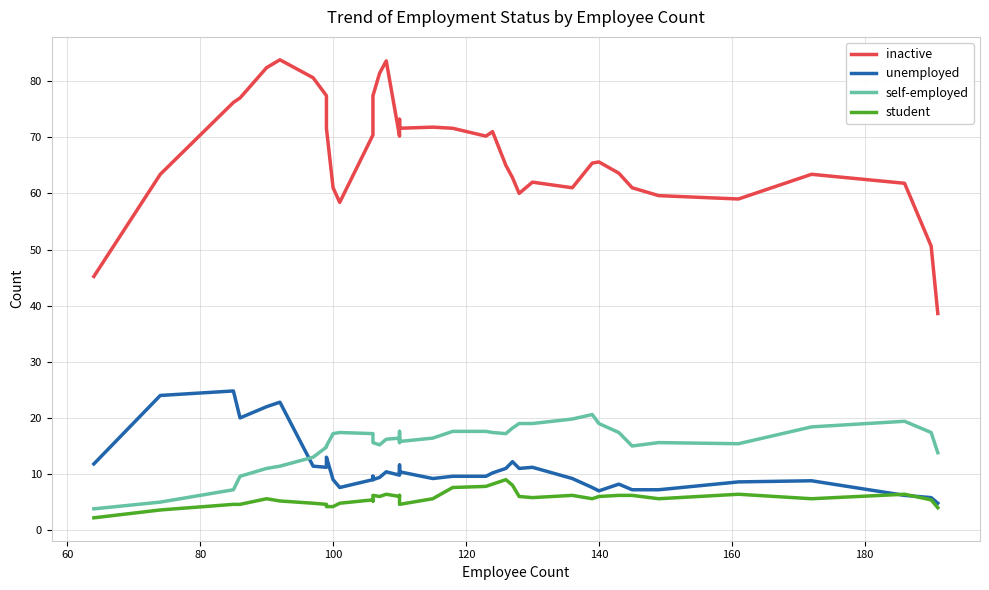

What are all the series names shown in the legend?

inactive, unemployed, self-employed, student